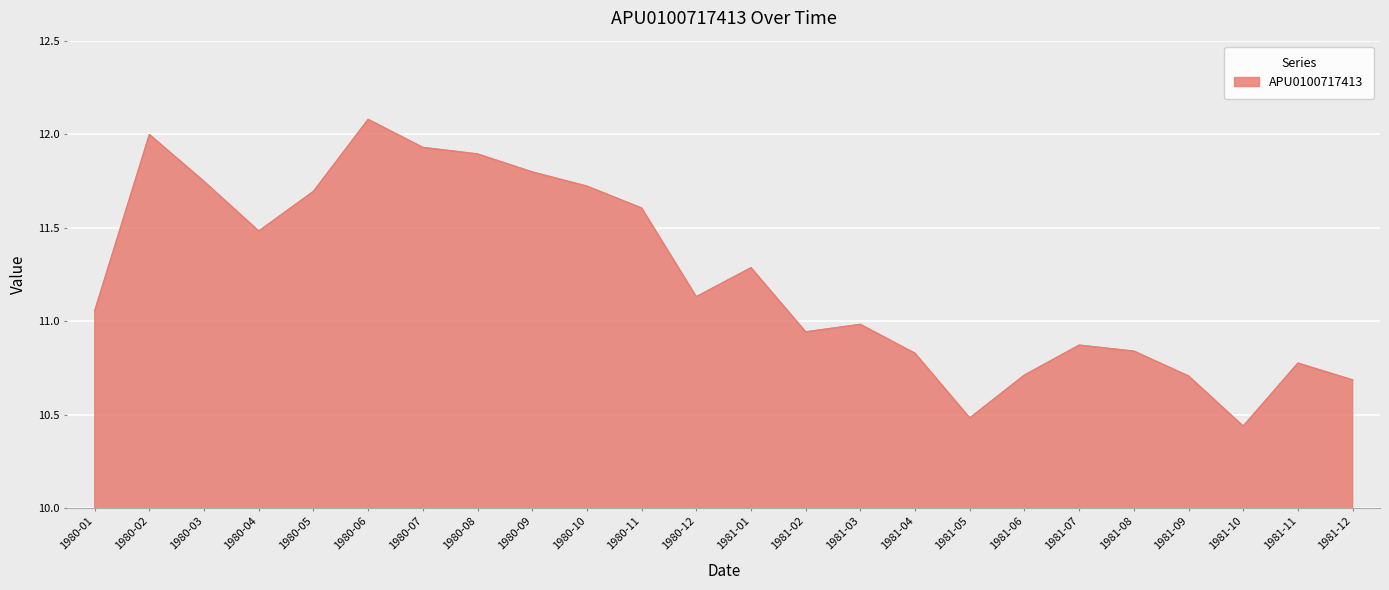

What is the maximum value shown in the chart?

12.1